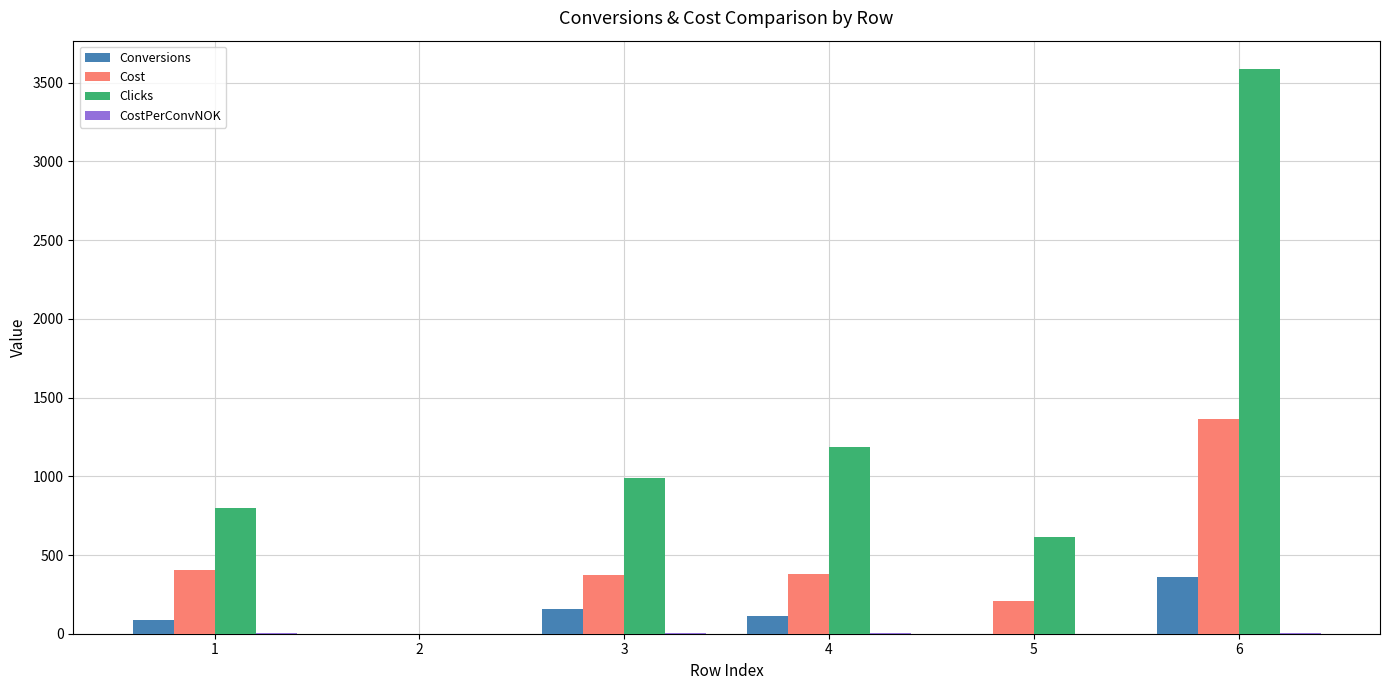

What is the highest value of the Clicks series?

3588.0